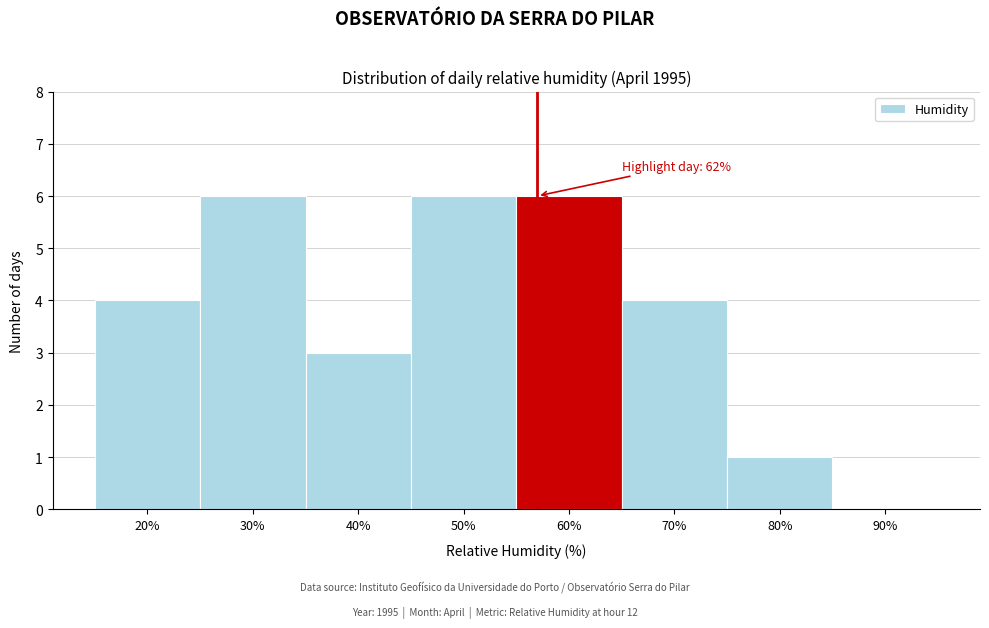

Reading right to left, extract all data points from this chart.

90%=0	80%=1	70%=4	60%=6	50%=6	40%=3	30%=6	20%=4